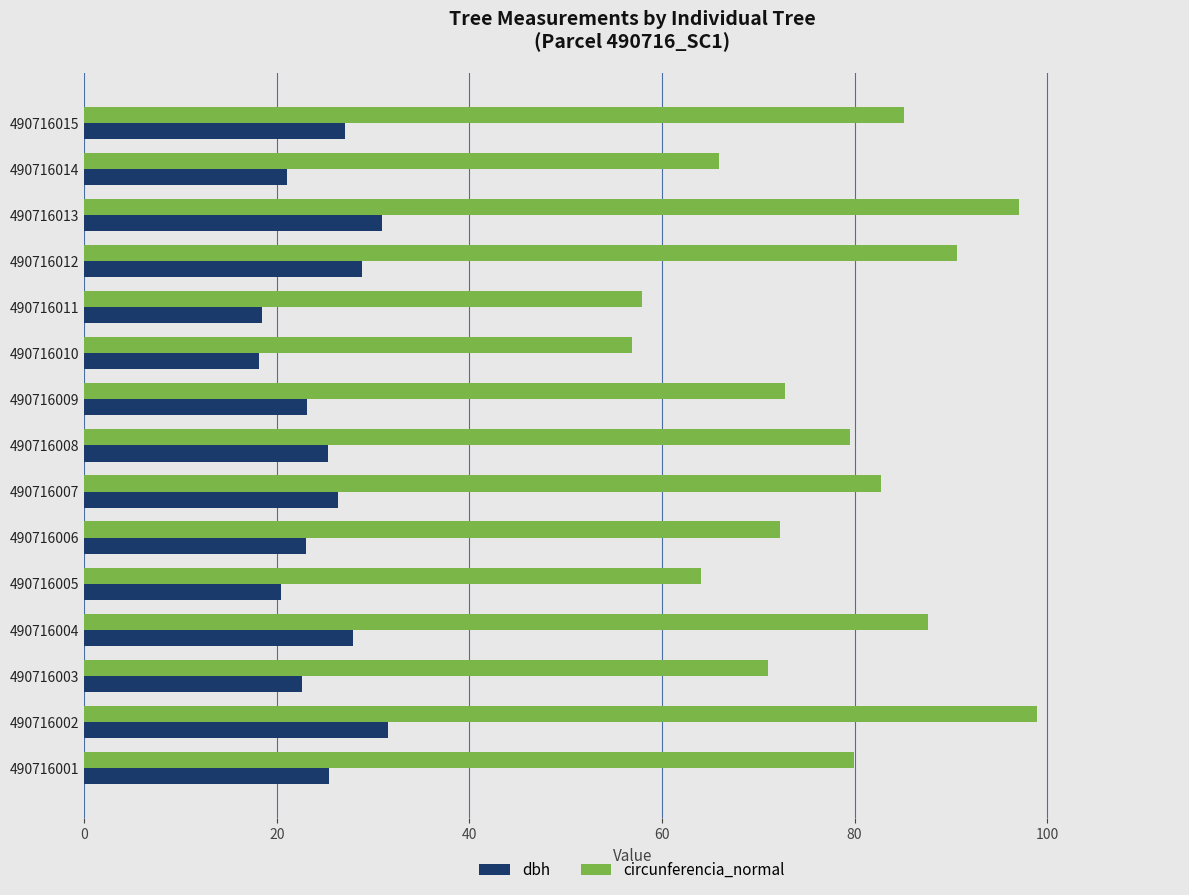

What is the difference between the maximum and minimum values in the circunferencia_normal series?

42.1